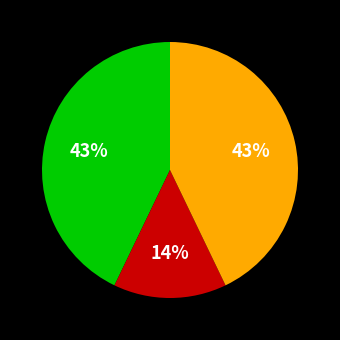

Is there a majority slice in this chart?

No